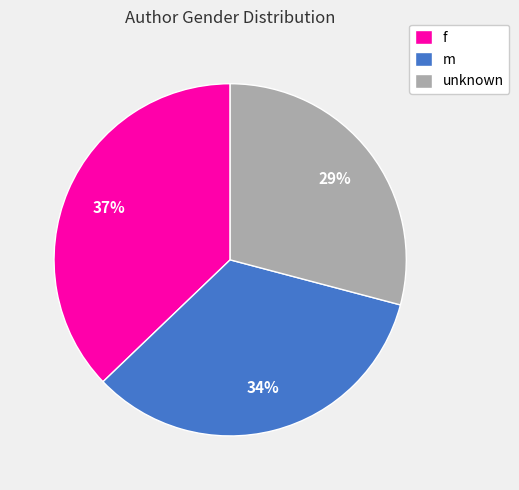

To the nearest percent, what portion does f represent?

37%